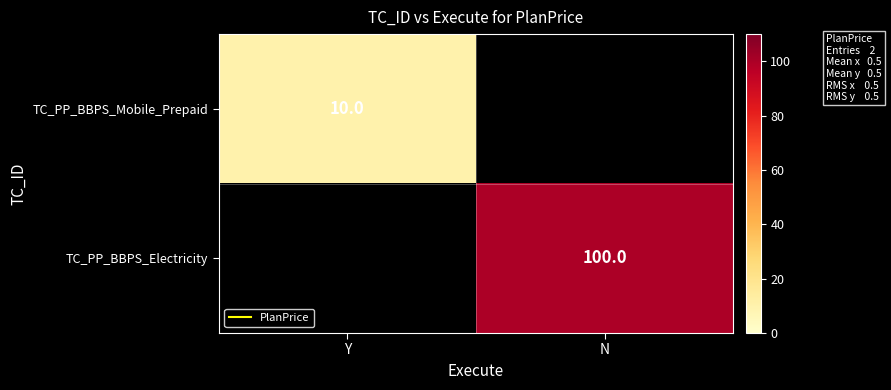

At which category does the chart reach its minimum across all series?

Y